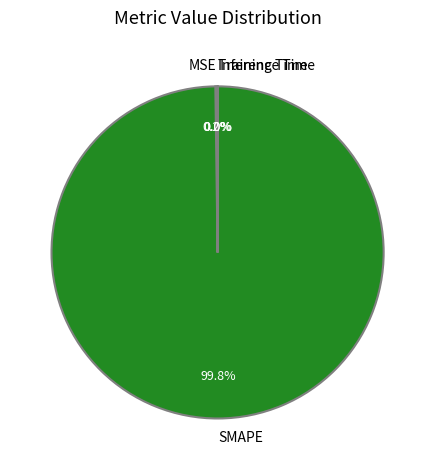

Does any single category account for the majority?

Yes